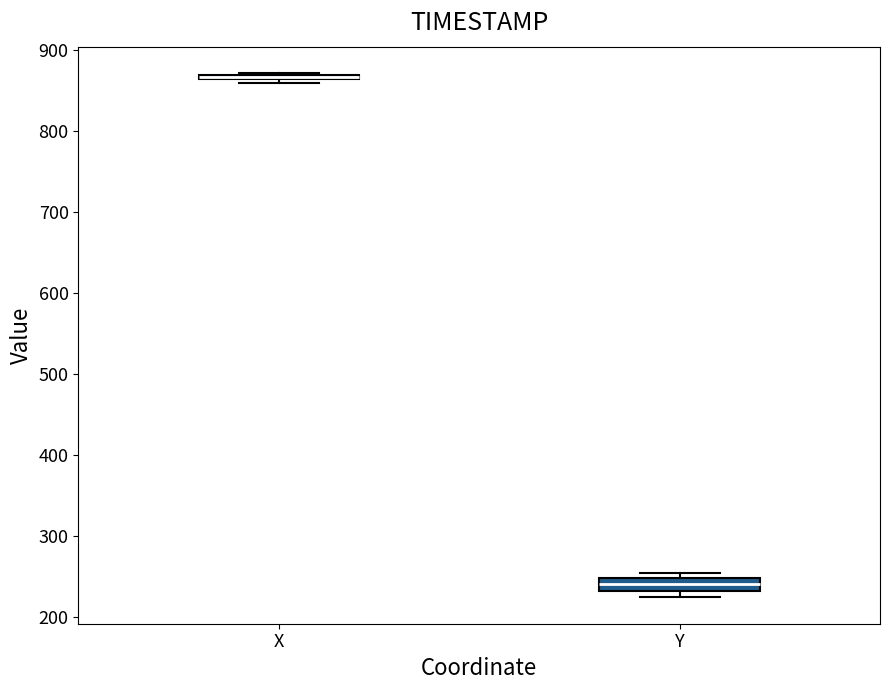

Where is the upper edge of the box for Y on the y-axis? The values are not printed on the chart, so give them approximately, as read against the axis.

250